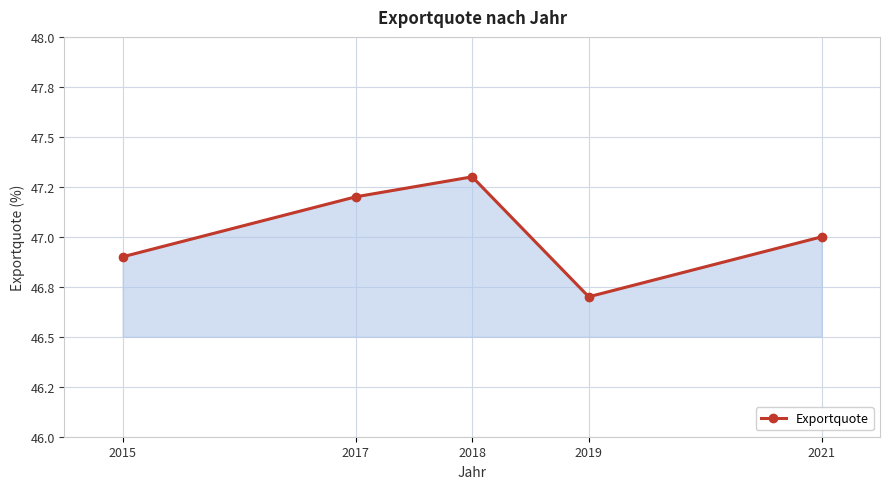

Is this an area chart (filled region under the line)?

Yes